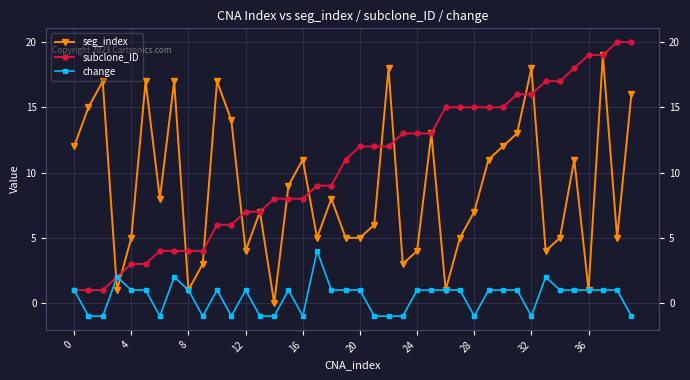

True or false: subclone_ID has more than 0 points higher than both neighbors.

False